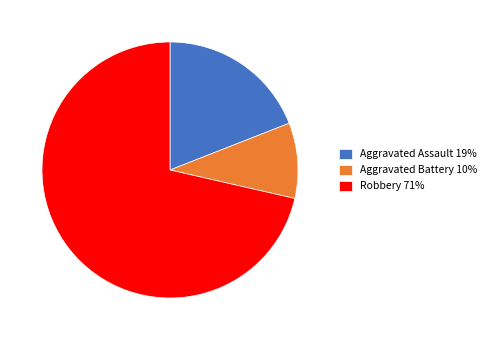

Is it true that Aggravated Battery 10% is 10% of the pie?

True